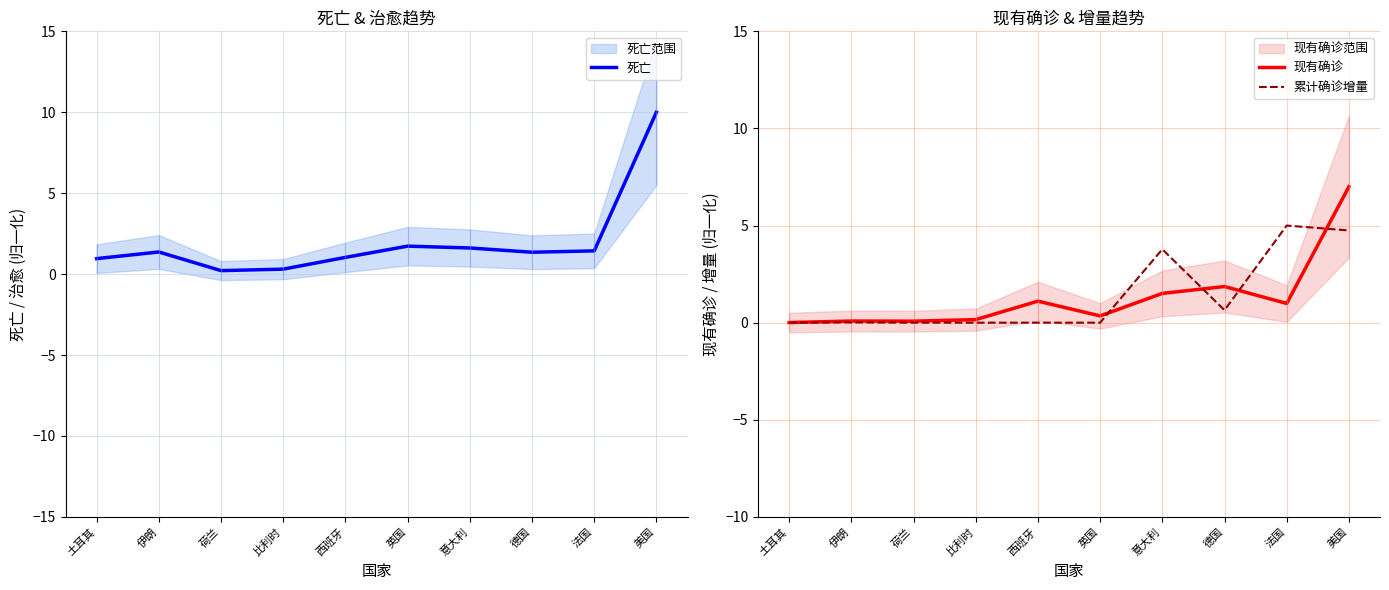

Which series has the largest total across all categories?

死亡